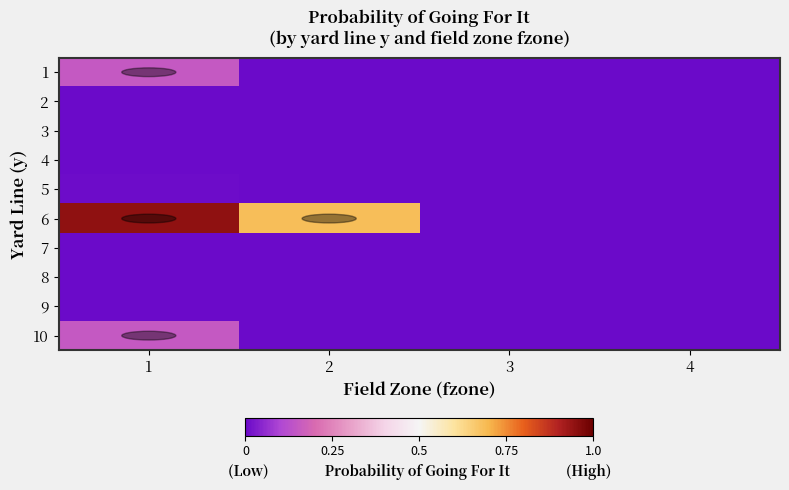

At 3, list the series in order from smallest to largest.

1, 2, 3, 4, 5, 7, 8, 9, 10, 6